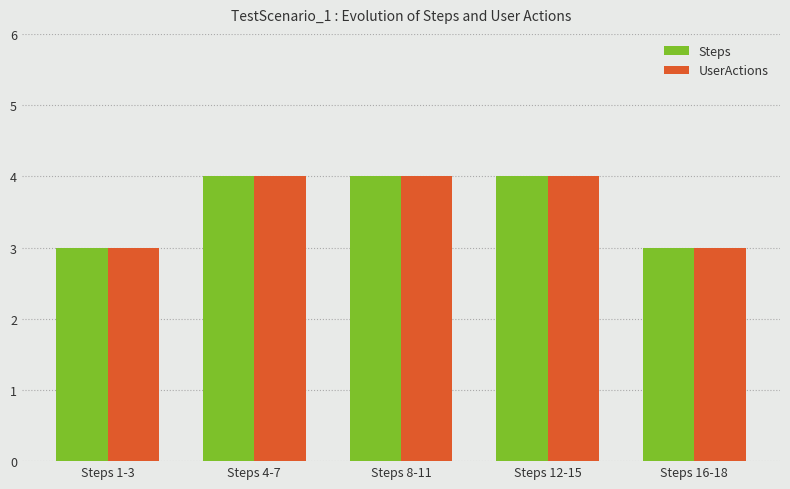

What is the smallest value displayed?

3